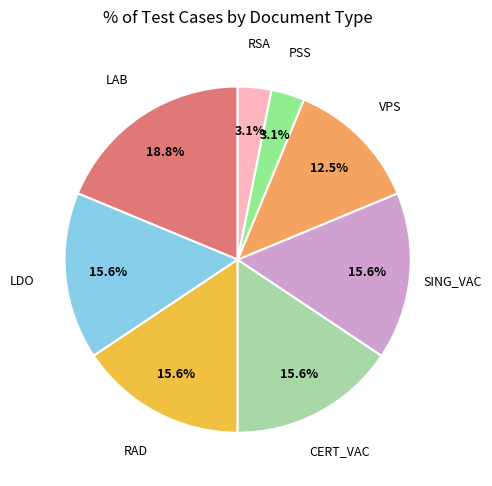

Does any single category account for the majority?

No